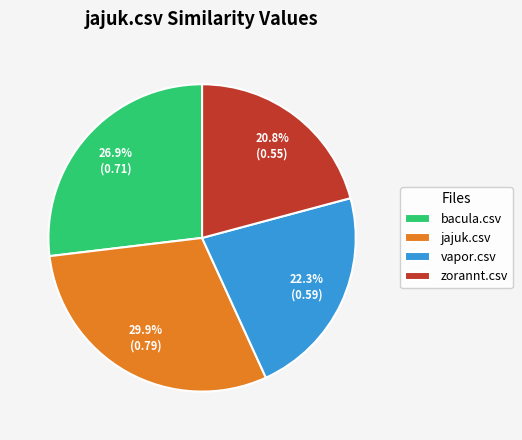

Which has a higher value, vapor.csv or bacula.csv?

bacula.csv